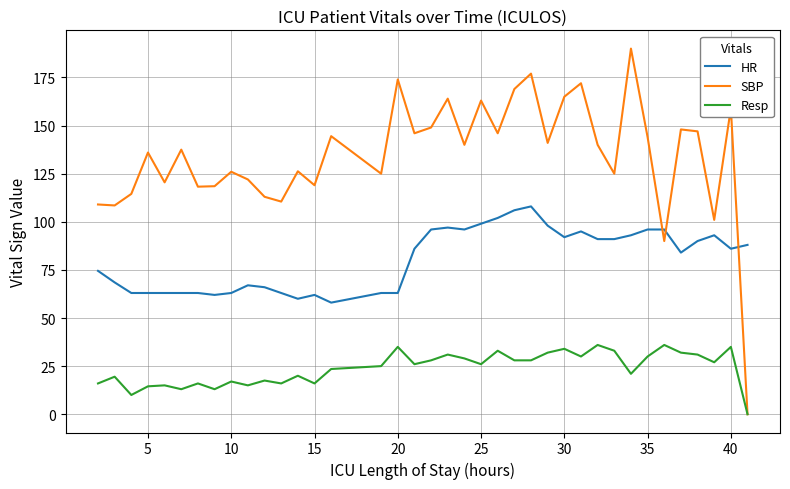

How many values in SBP are above zero?

37